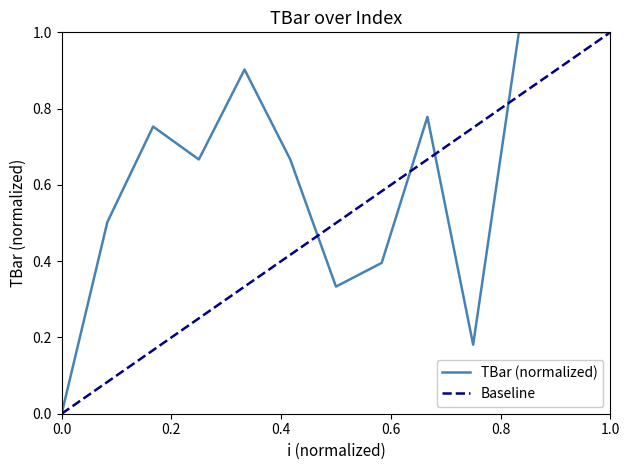

Is it true that TBar (normalized) equals 0.0 at 0.0?

True